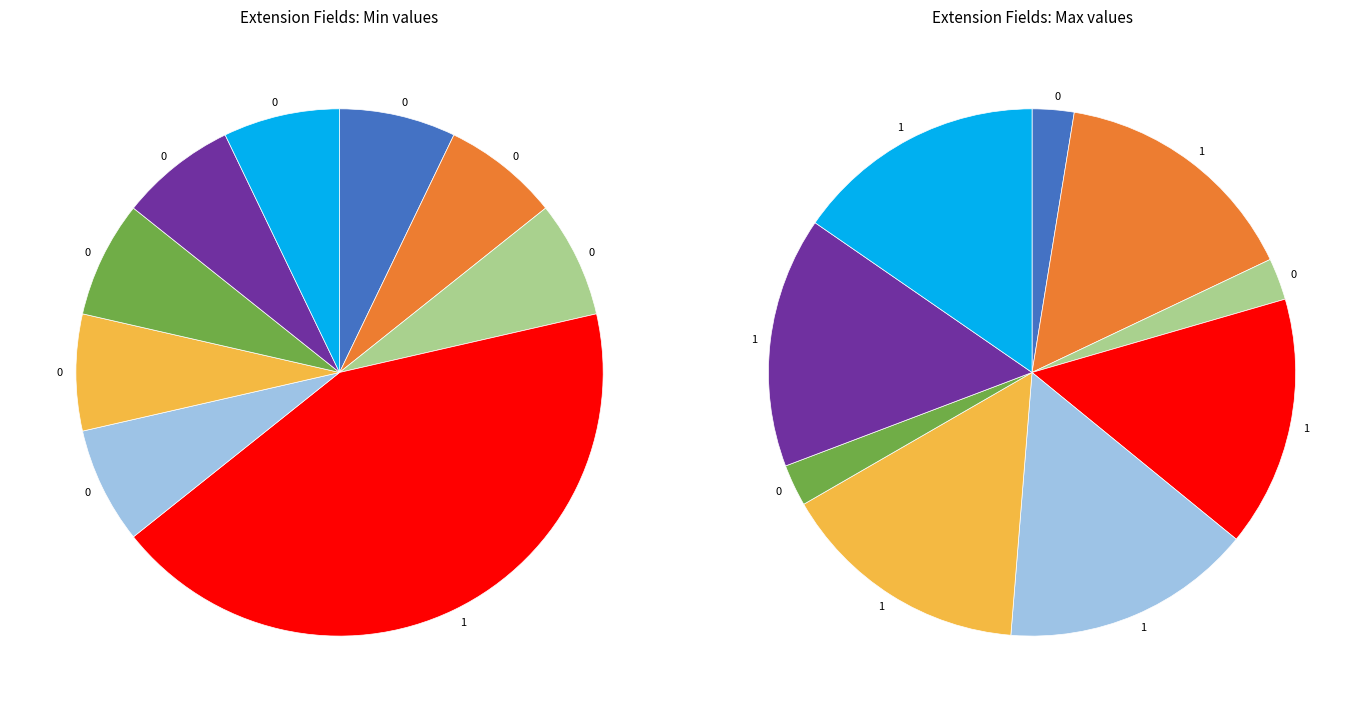

How many slices are in this pie chart?

9